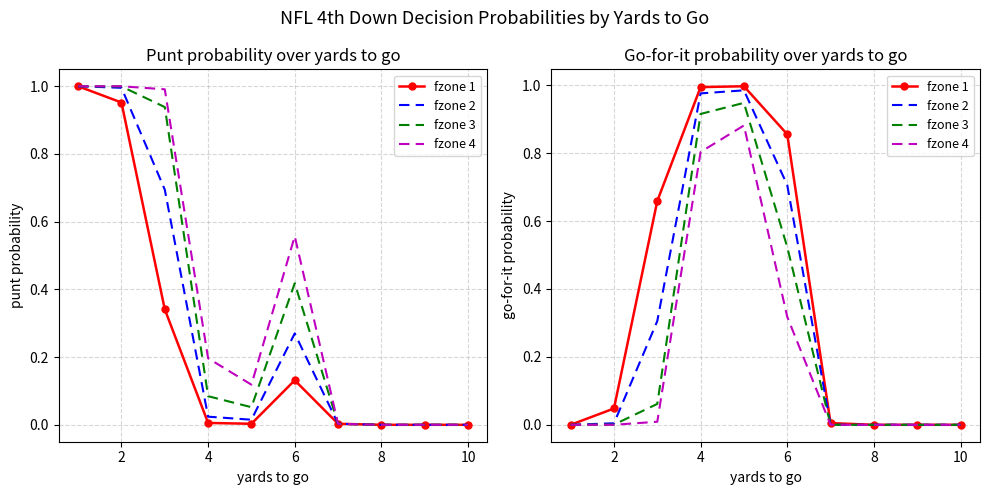

Reading left to right, transcribe all the data shown in this chart.

fzone 1: 0.0	0.0	0.7	1.0	1.0	0.9	0.0	0.0	0.0	0.0
fzone 2: 0.0	0.0	0.3	1.0	1.0	0.7	0.0	0.0	0.0	0.0
fzone 3: 0.0	0.0	0.1	0.9	0.9	0.5	0.0	0.0	0.0	0.0
fzone 4: 0.0	0.0	0.0	0.8	0.9	0.3	0.0	0.0	0.0	0.0